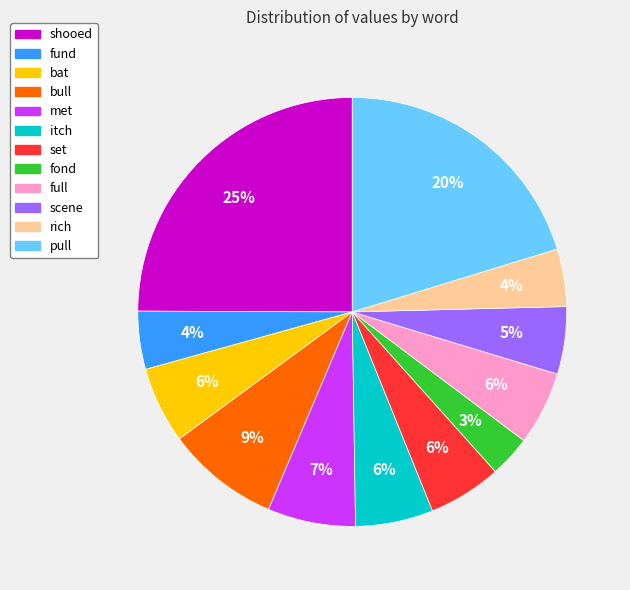

How many segments does this pie chart have?

12